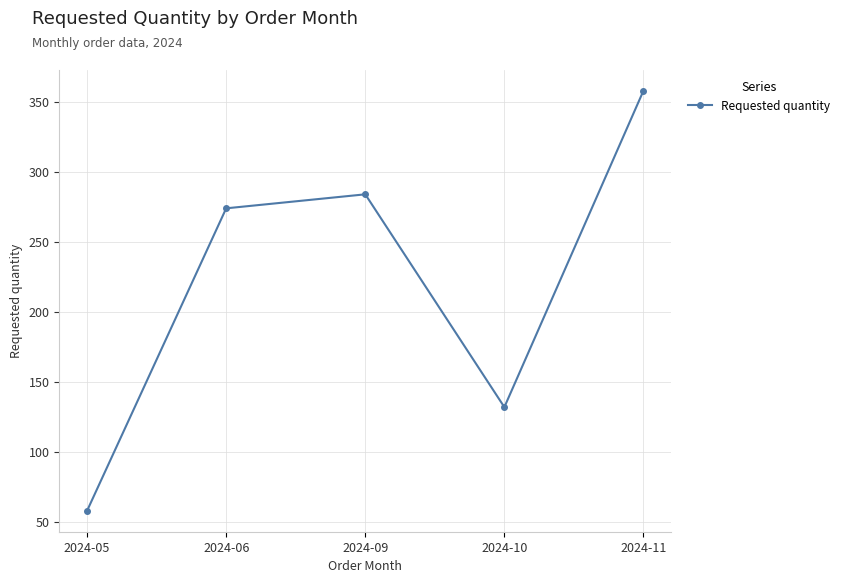

How many lines are shown in the chart?

1